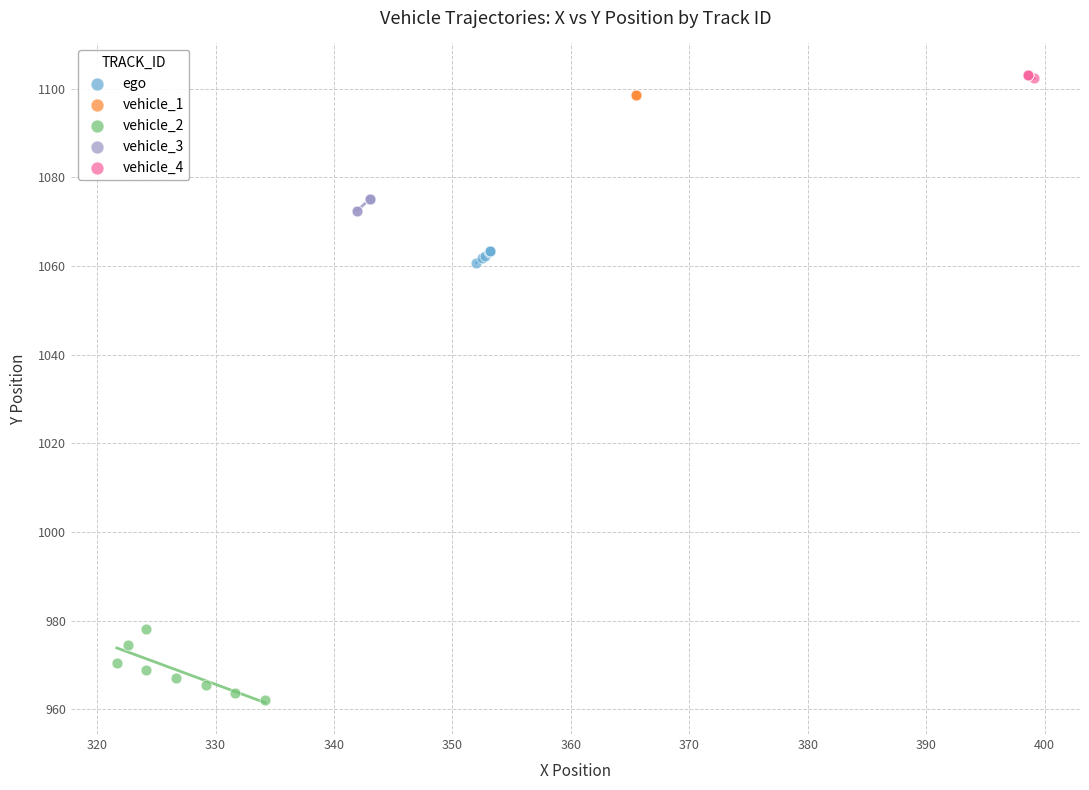

What are all the series names shown in the legend?

ego, vehicle_1, vehicle_2, vehicle_3, vehicle_4